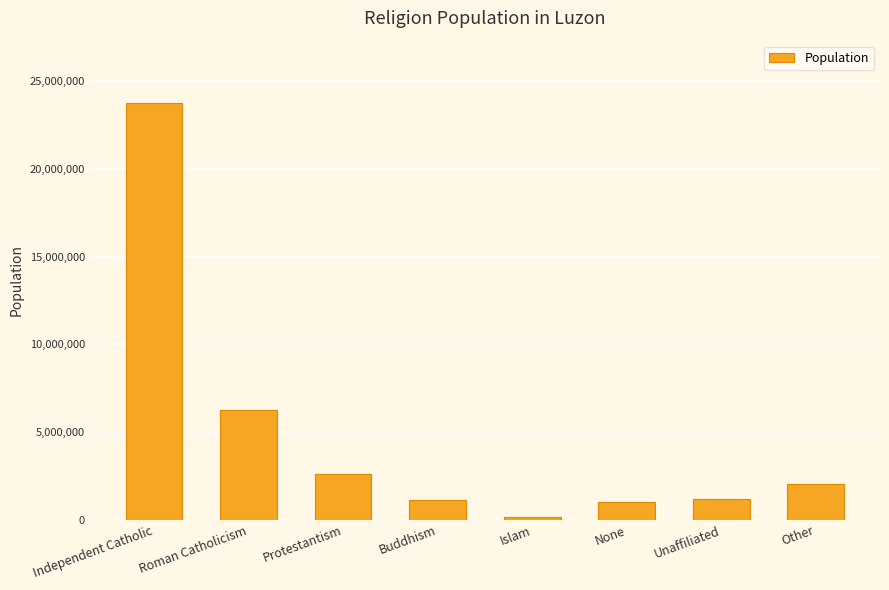

What is the difference between the values at Other and Unaffiliated?

838244